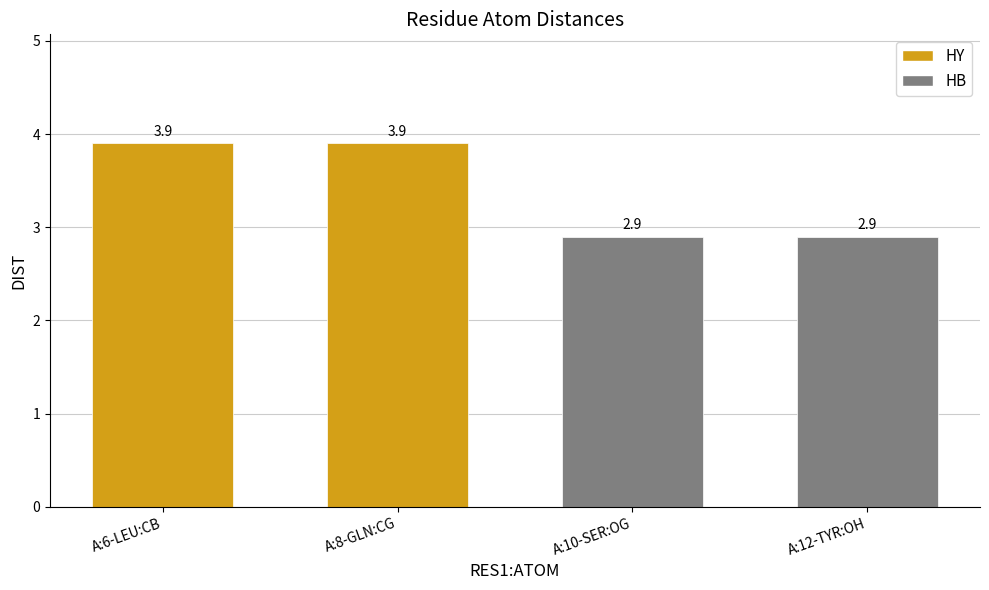

What is the change in value from A:6-LEU:CB to A:10-SER:OG?

-1.0